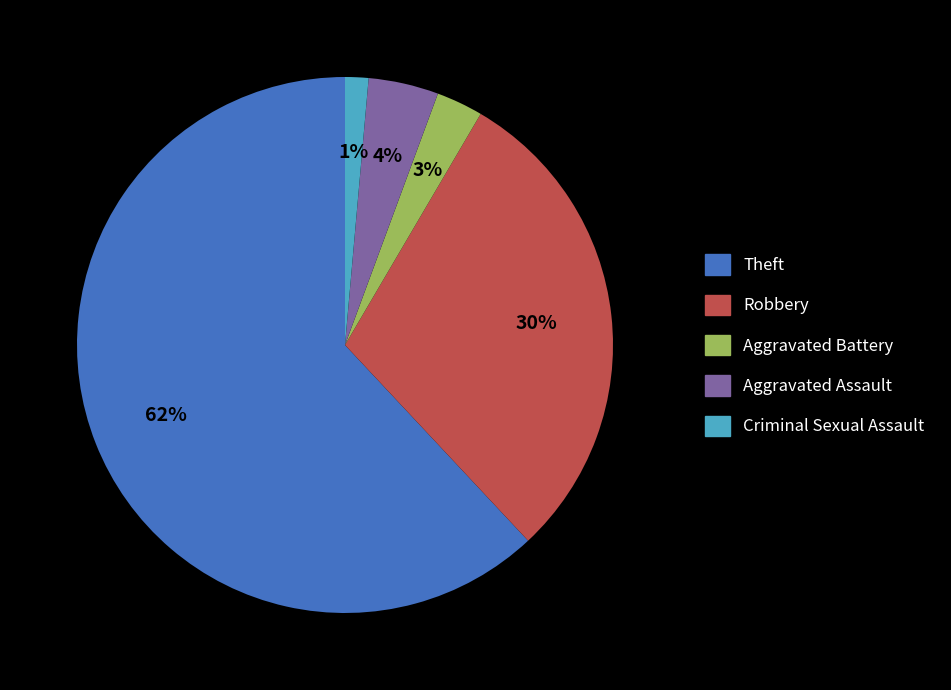

To the nearest percent, what percentage of the pie is Theft?

62%